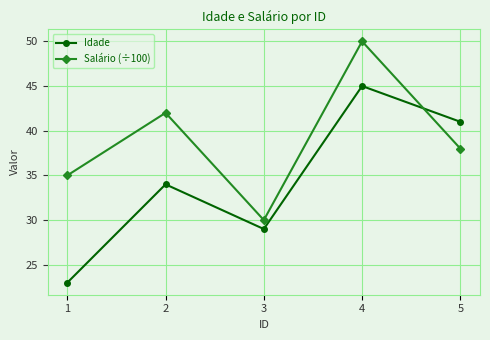

What is the difference between the maximum and second lowest values in the Idade series?

16